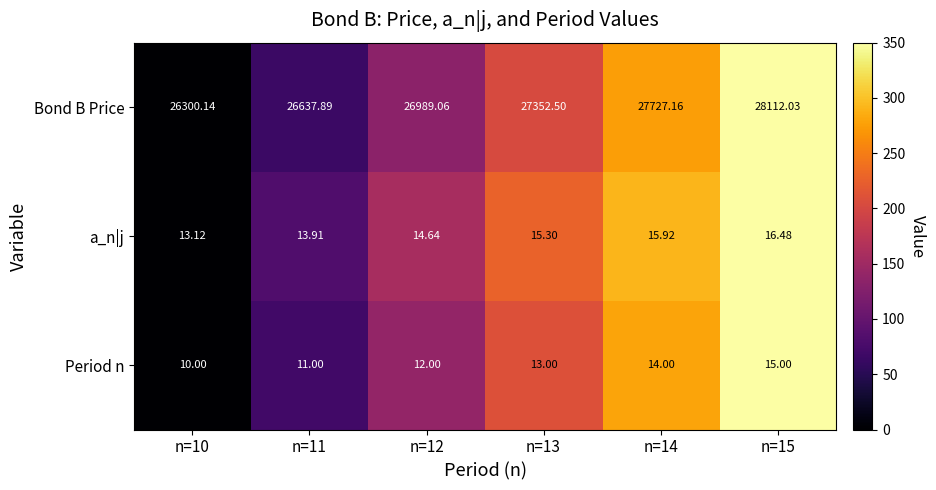

Rank the series at n=12 from lowest to highest value.

Period n, a_n|j, Bond B Price